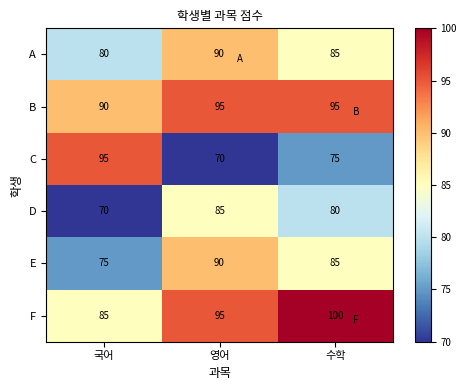

At which category is the sum across all series the highest?

영어